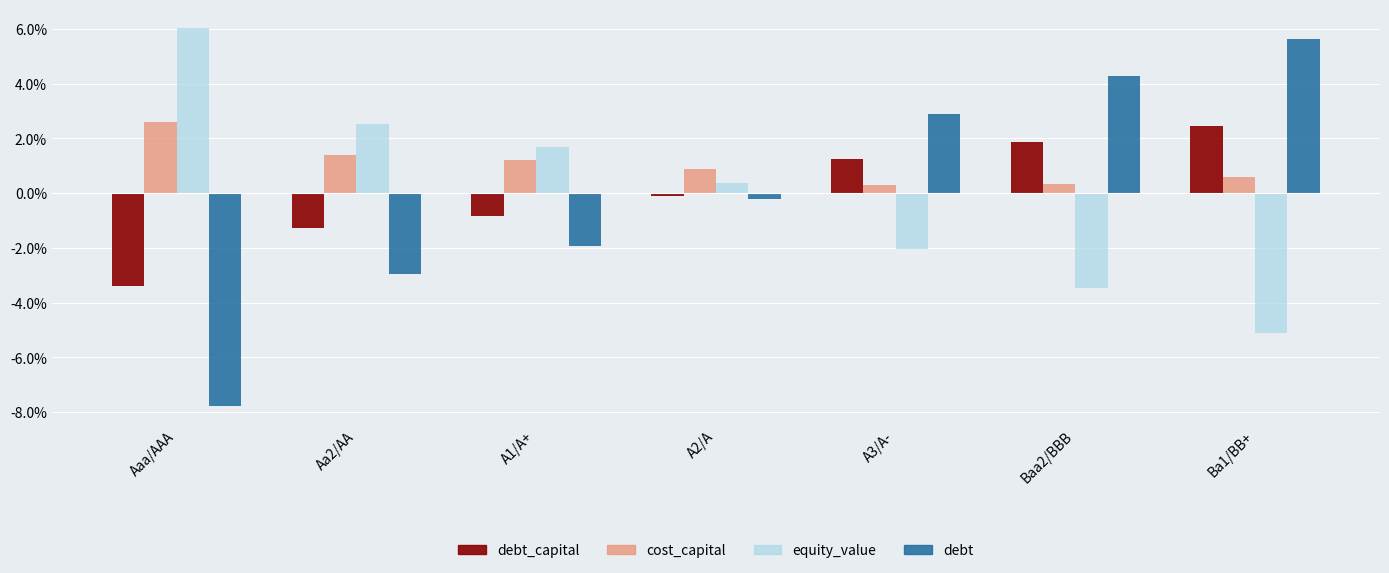

What is the average value of the cost_capital series?

1.0